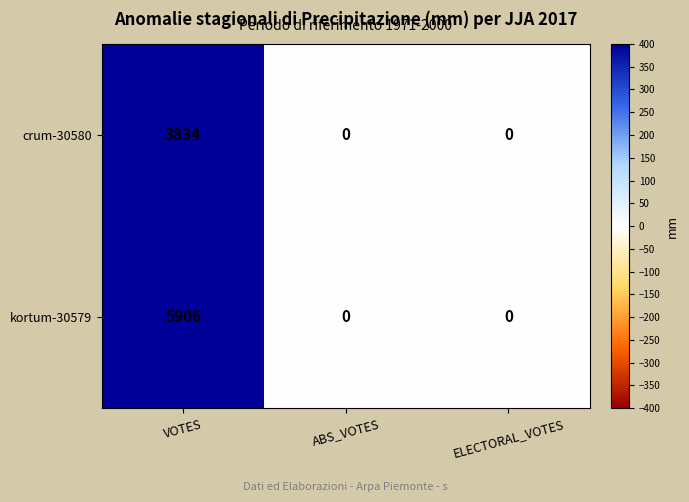

True or false: crum-30580 has a value of 0 at ELECTORAL_VOTES.

True